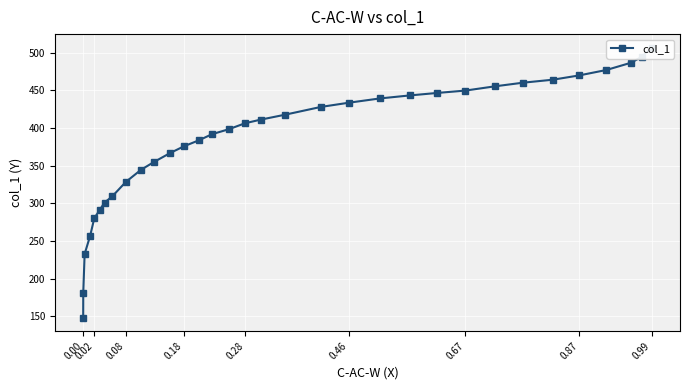

True or false: there are more than 0 points higher than both neighbors.

False